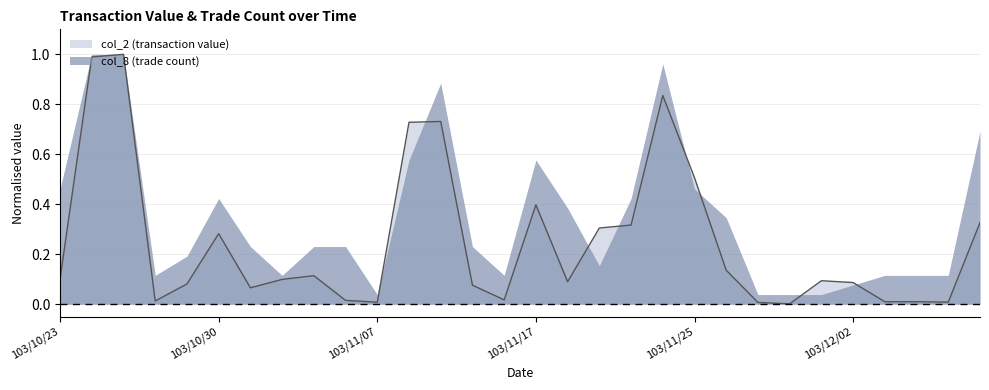

Which label corresponds to the largest value in the chart?

103/10/27